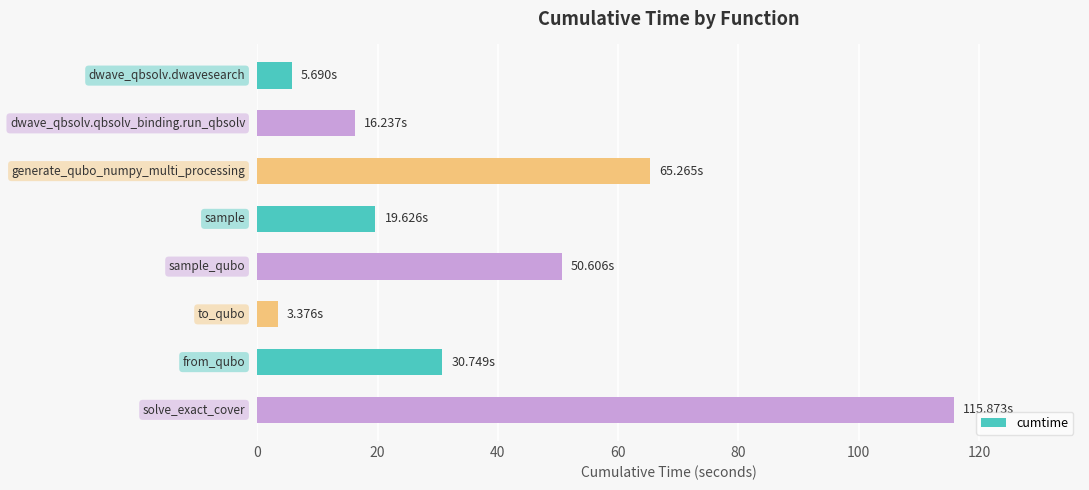

What is the difference between the maximum and minimum values?

112.5